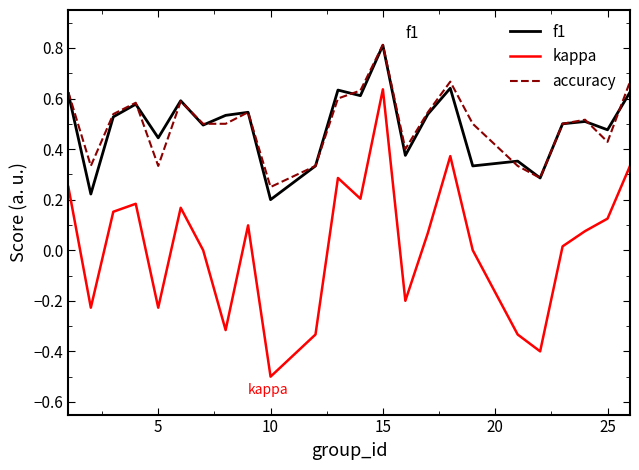

How many categories are shown in the chart?

24